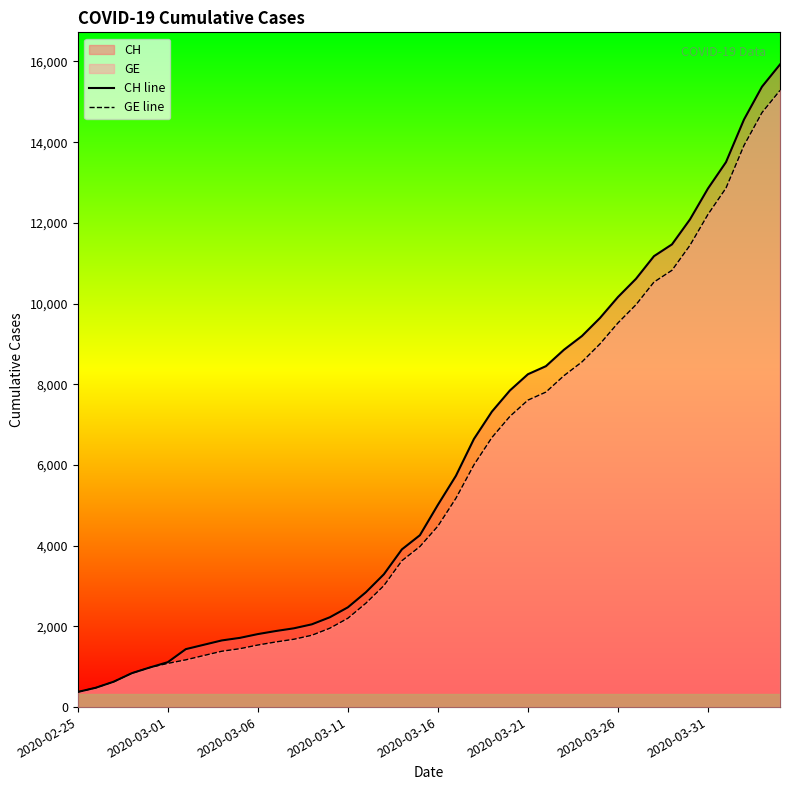

The value of CH line at 2020-03-31 is 22506. True or false?

False